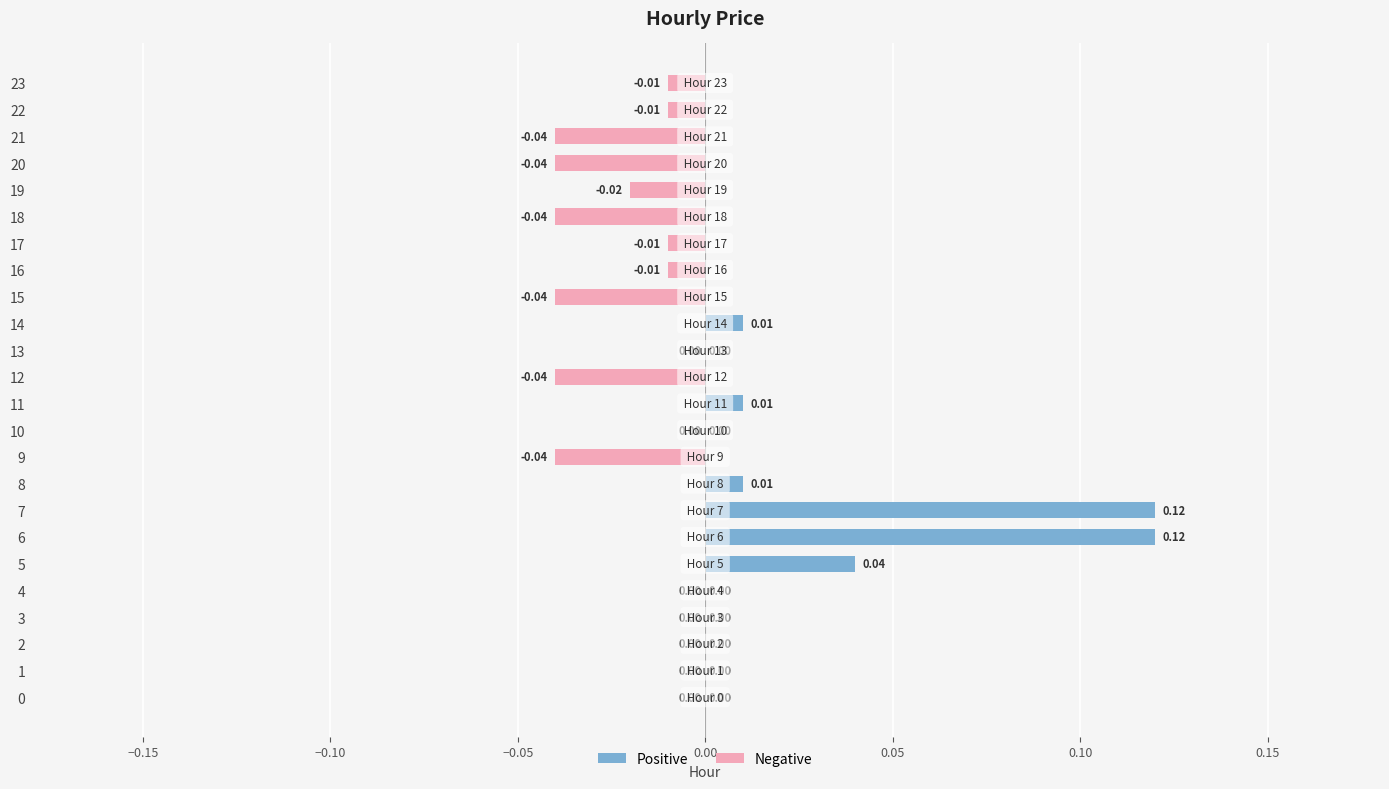

Which series has the largest total across all categories?

Positive